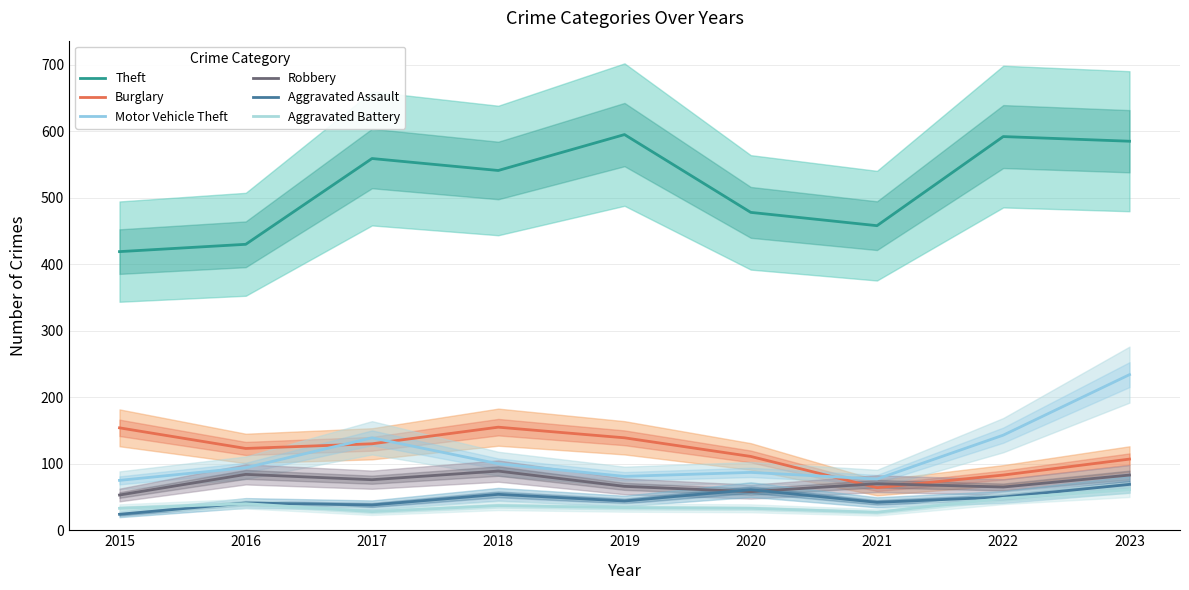

Rank the series at 2022 from lowest to highest value.

Aggravated Battery, Aggravated Assault, Robbery, Burglary, Motor Vehicle Theft, Theft